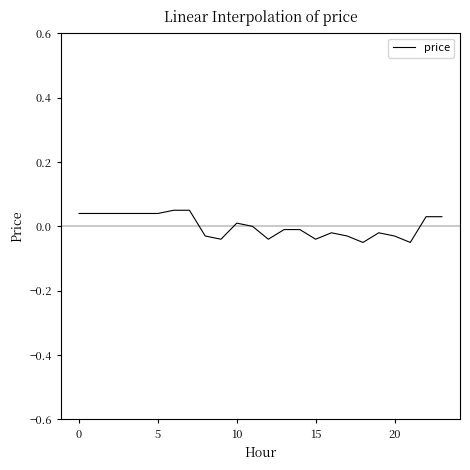

What is the difference between the maximum and second lowest values?

0.1